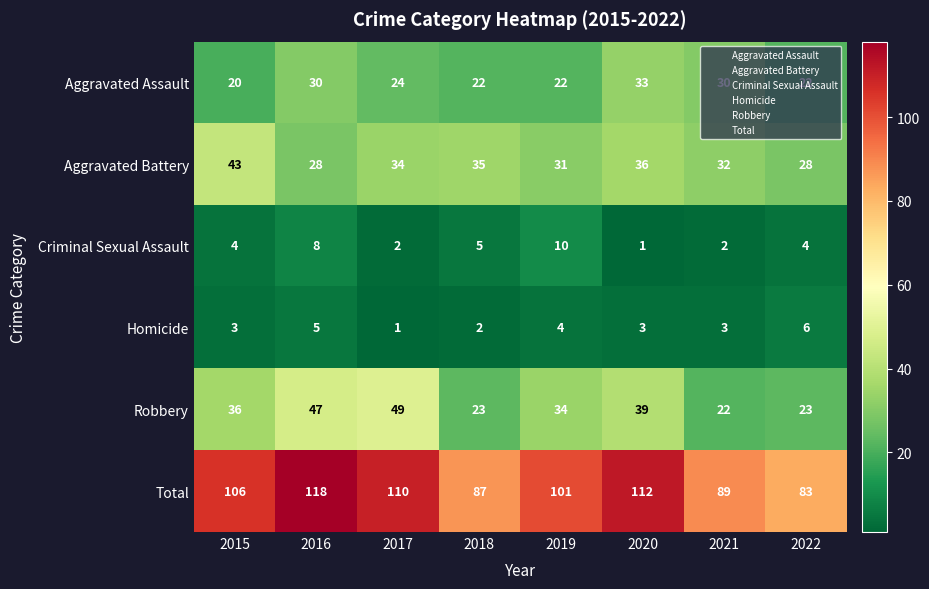

Read the Total value at 2019.

101